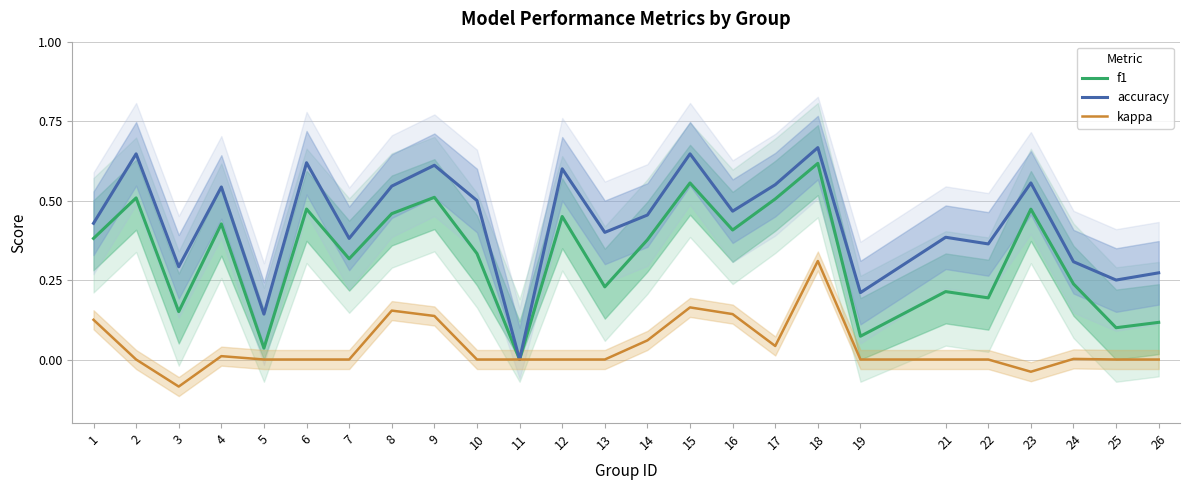

At which category does the chart reach its peak across all series?

18